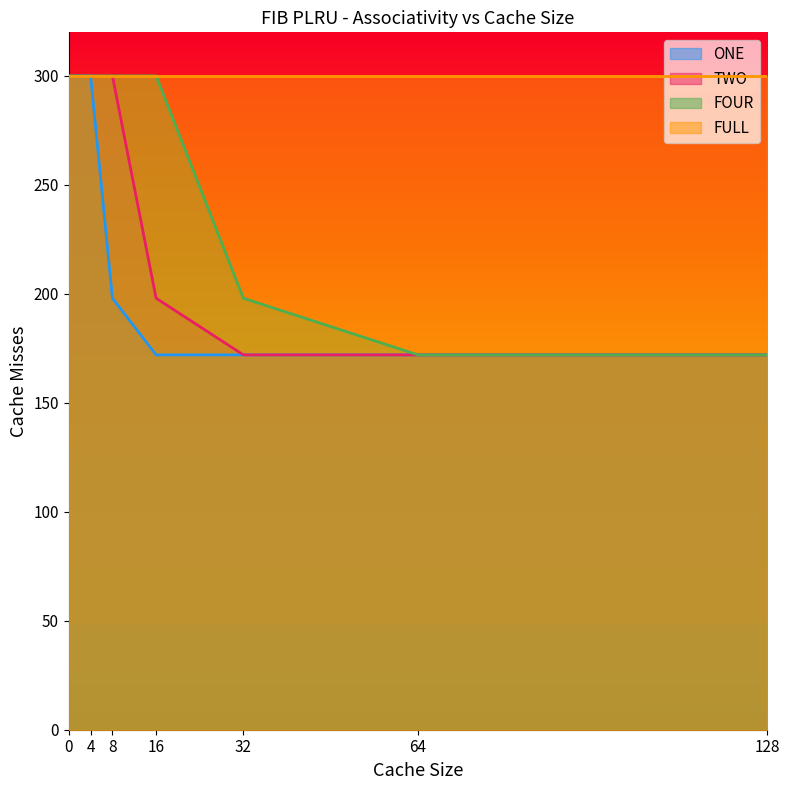

What is the average value of the TWO series?

231